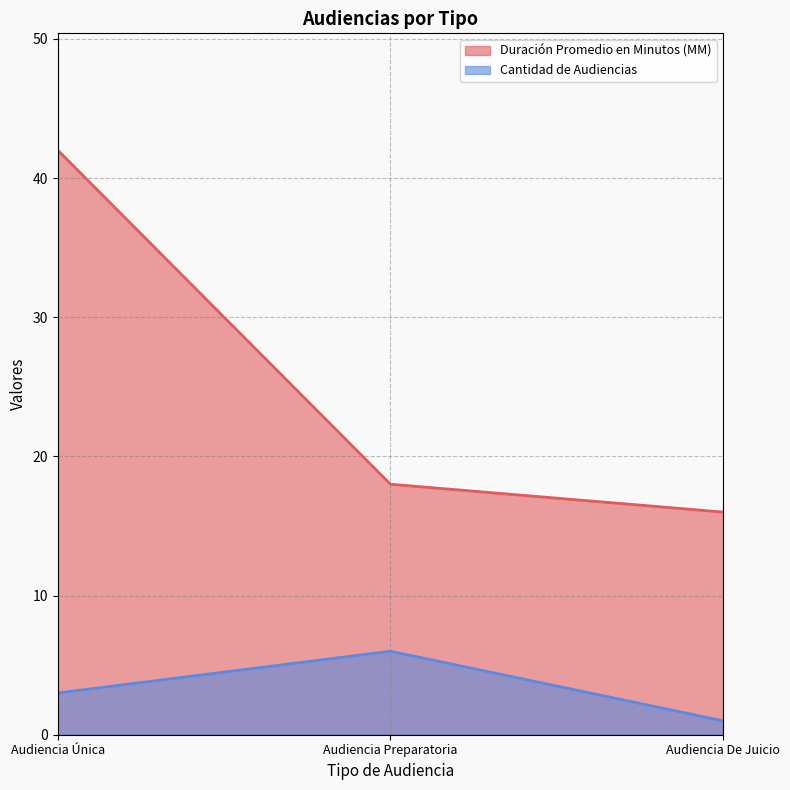

Reading left to right, transcribe all the data shown in this chart.

Duración Promedio en Minutos (MM): 42	18	16
Cantidad de Audiencias: 3	6	1